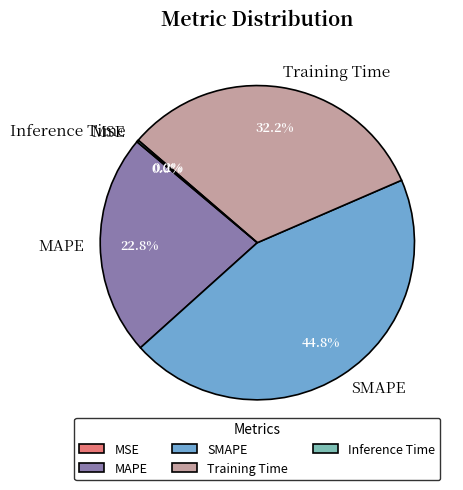

Which slice is the largest?

SMAPE